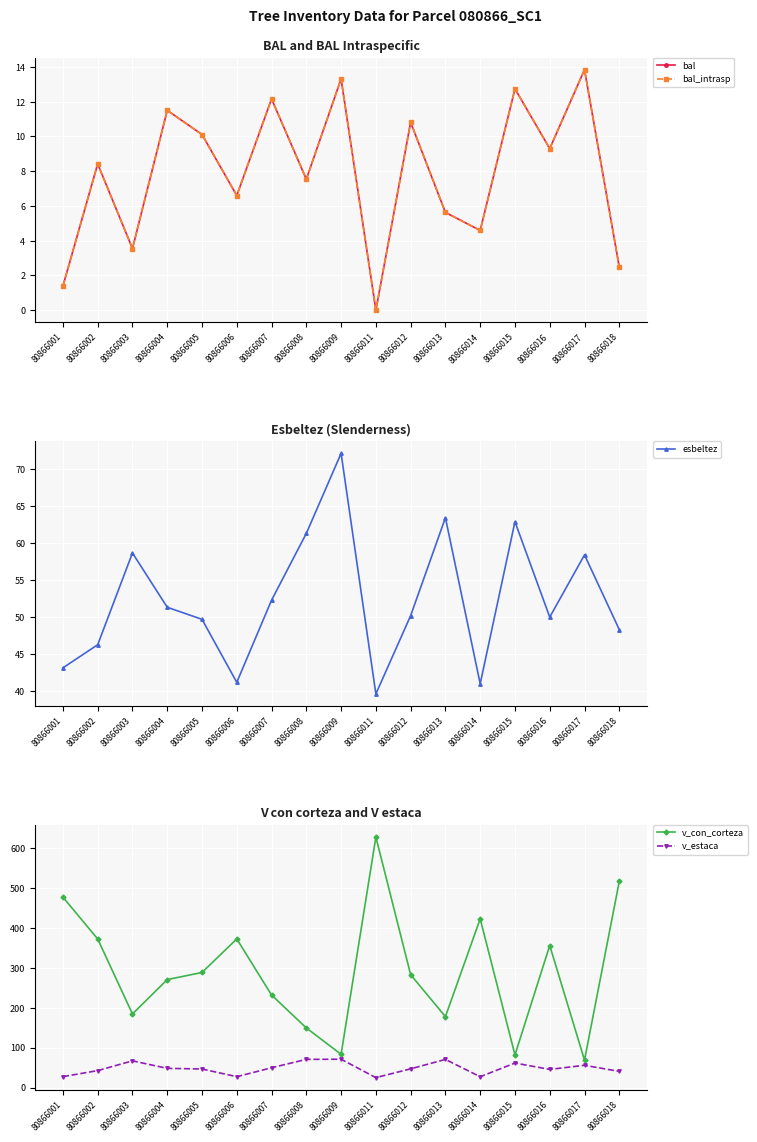

Read the esbeltez value at 80866017.

58.4